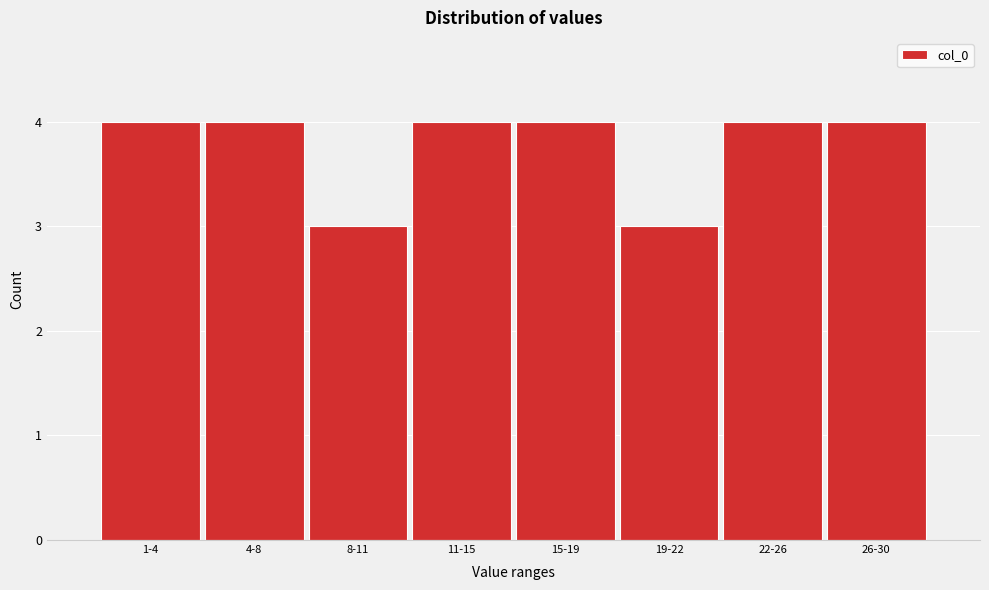

Reading left to right, transcribe all the data shown in this chart.

1-4=4	4-8=4	8-11=3	11-15=4	15-19=4	19-22=3	22-26=4	26-30=4